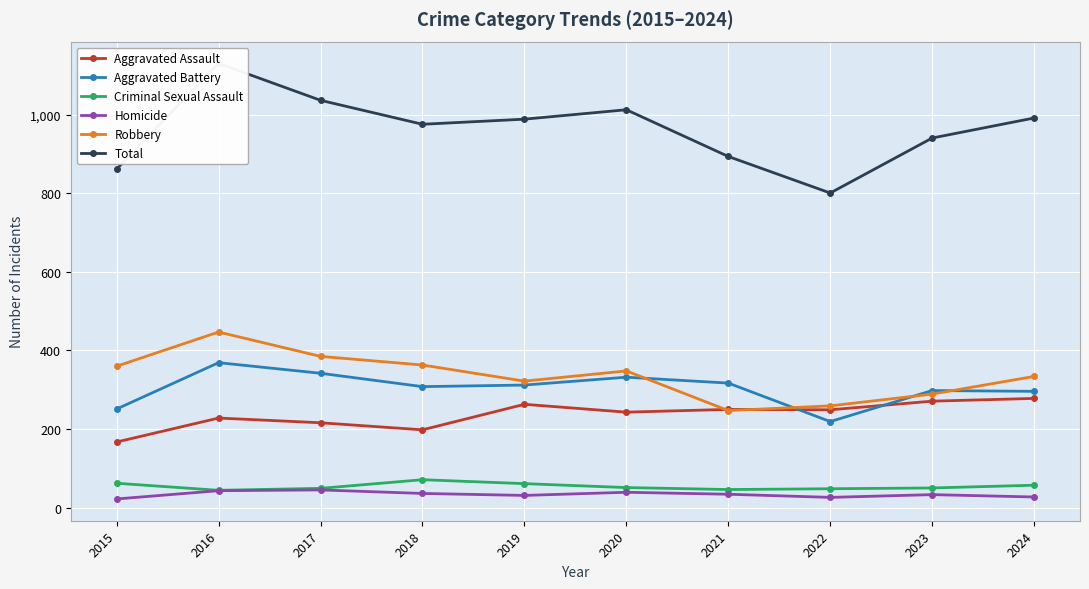

Which has a higher value, 2015 or 2016?

2016